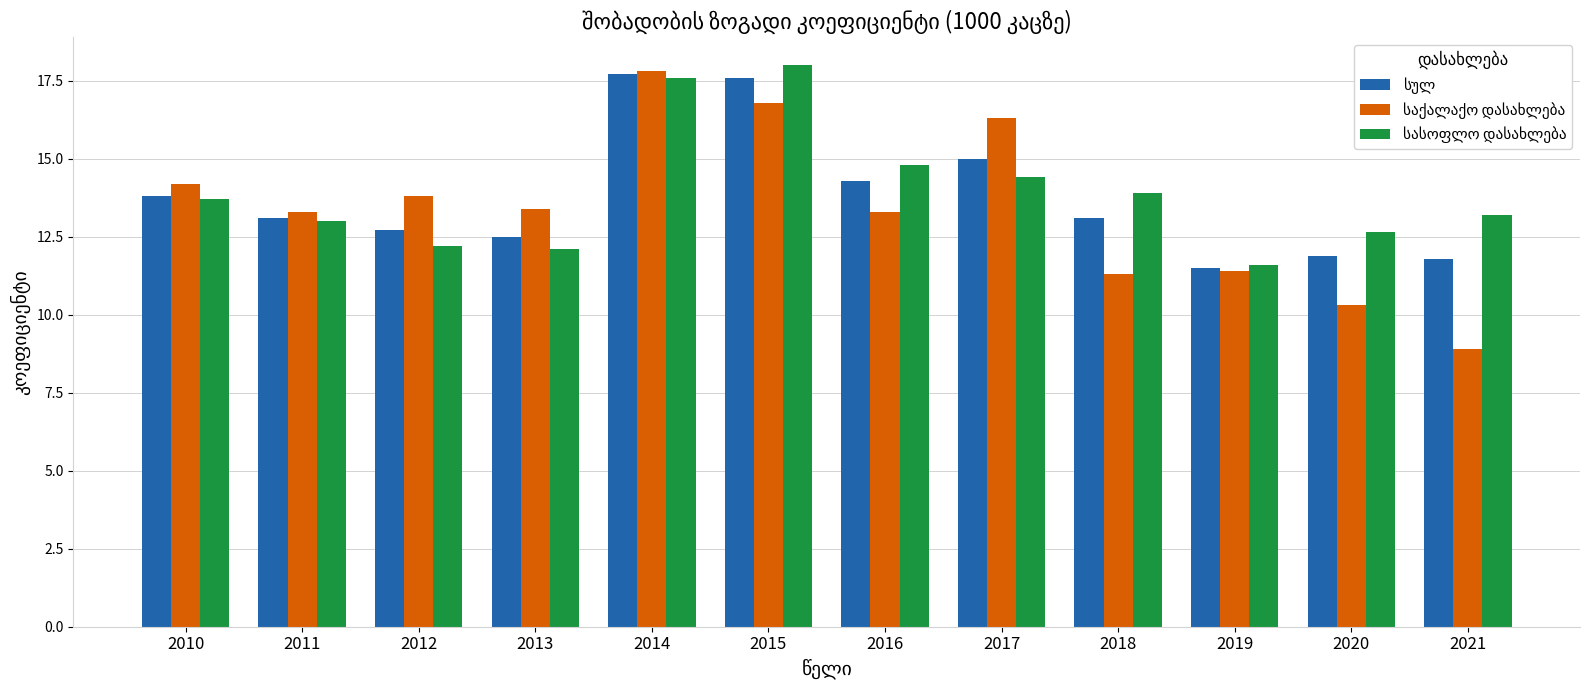

At how many categories does at least one series exceed 16?

3